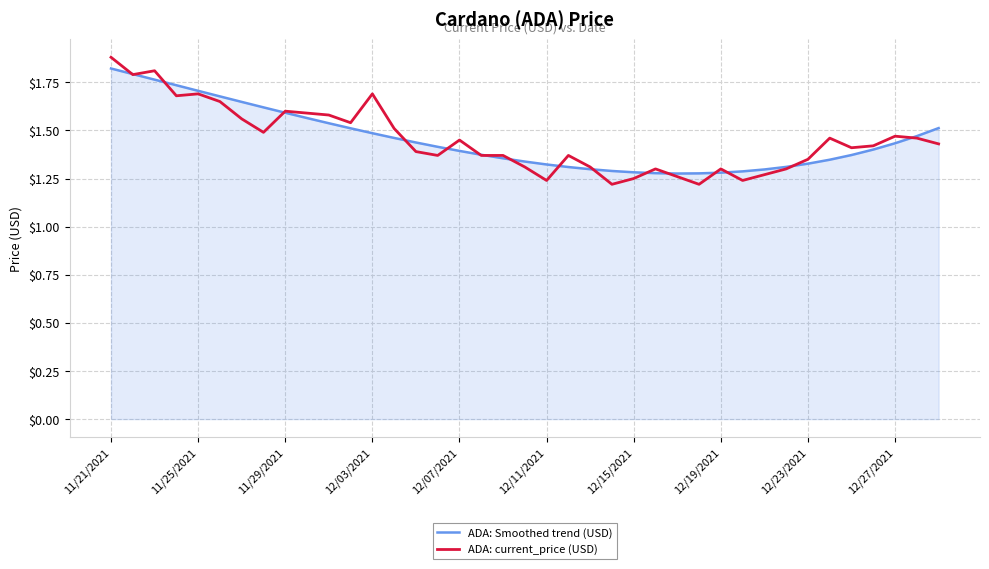

What is the difference between the maximum and minimum values in the ADA: current_price (USD) series?

0.7